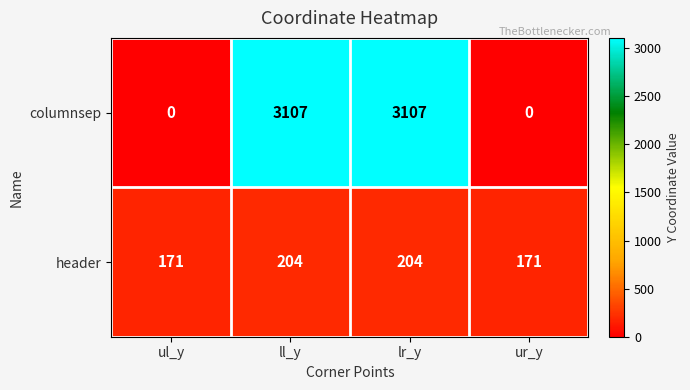

Reading left to right, list all the values displayed in this chart.

columnsep: ul_y=0	ll_y=3107	lr_y=3107	ur_y=0
header: ul_y=171	ll_y=204	lr_y=204	ur_y=171